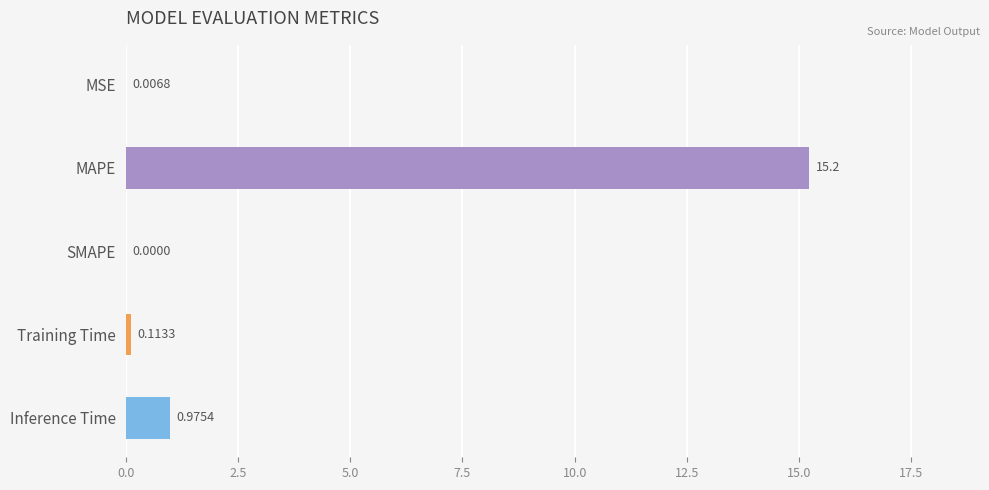

What is the sum of all values?

16.3